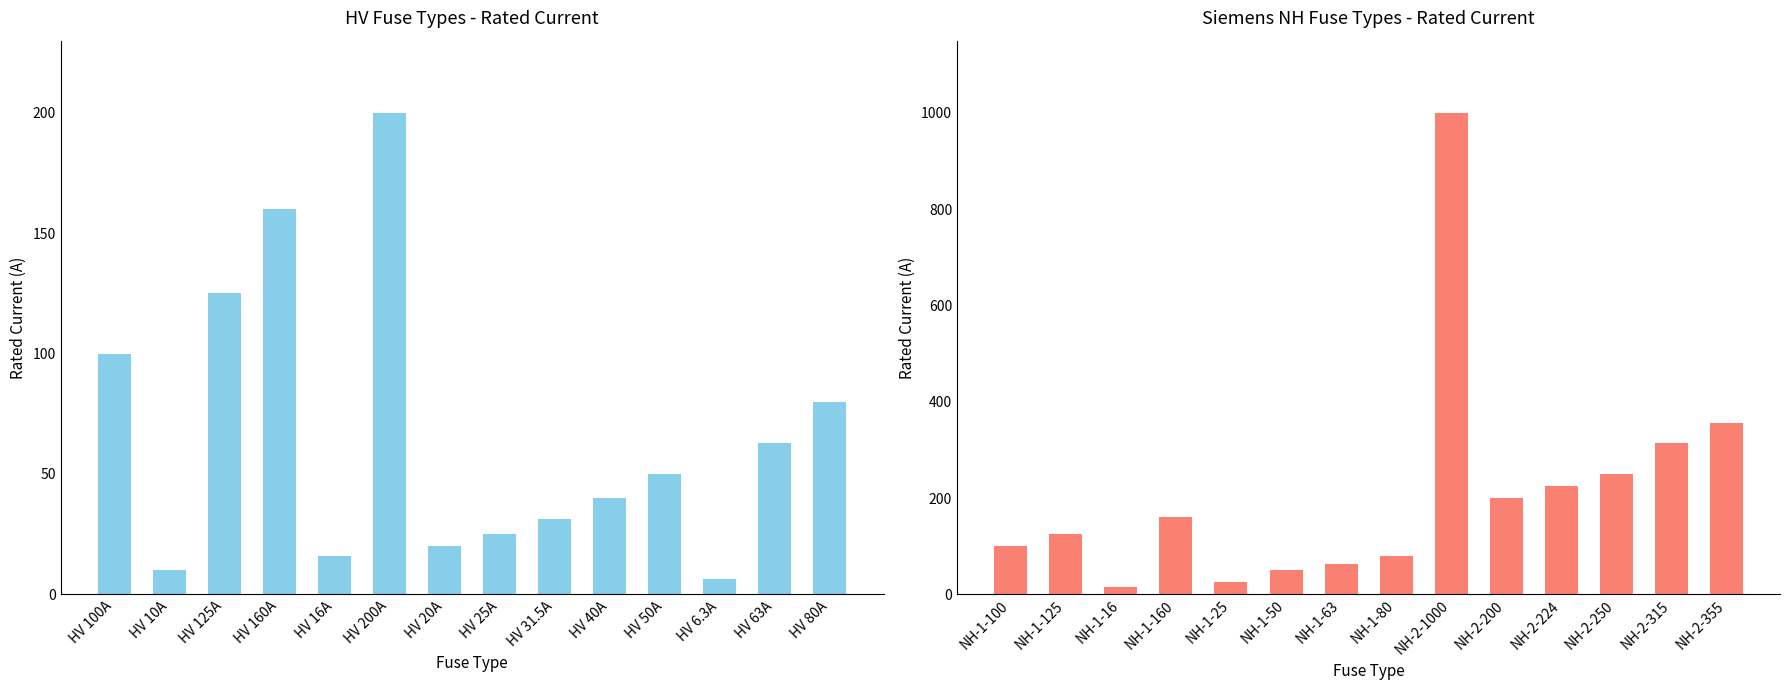

Which has a higher value, HV 20A or HV 63A?

HV 63A